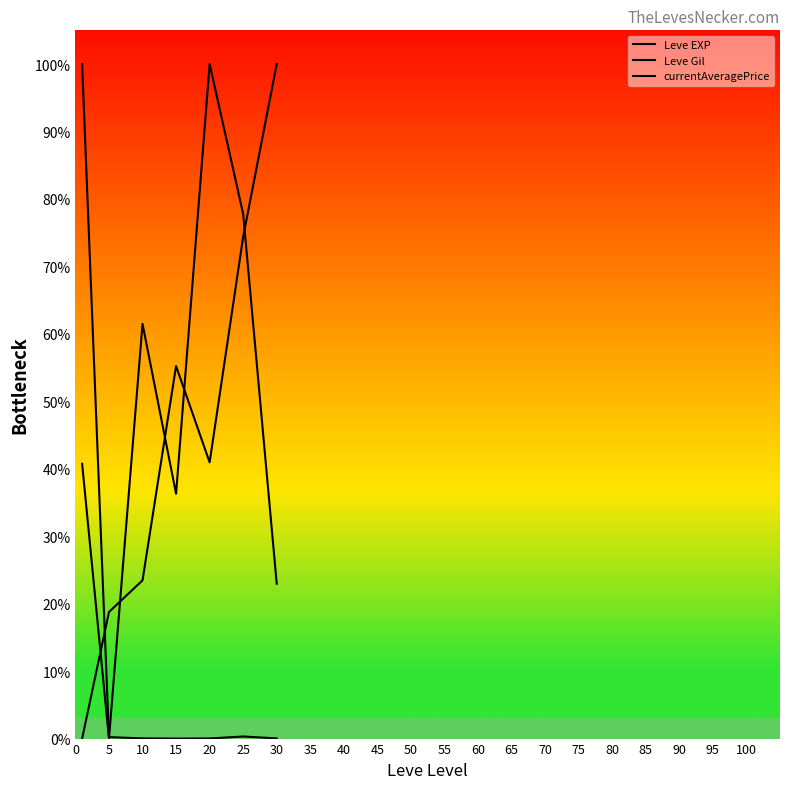

What is the greatest value displayed?

100.0